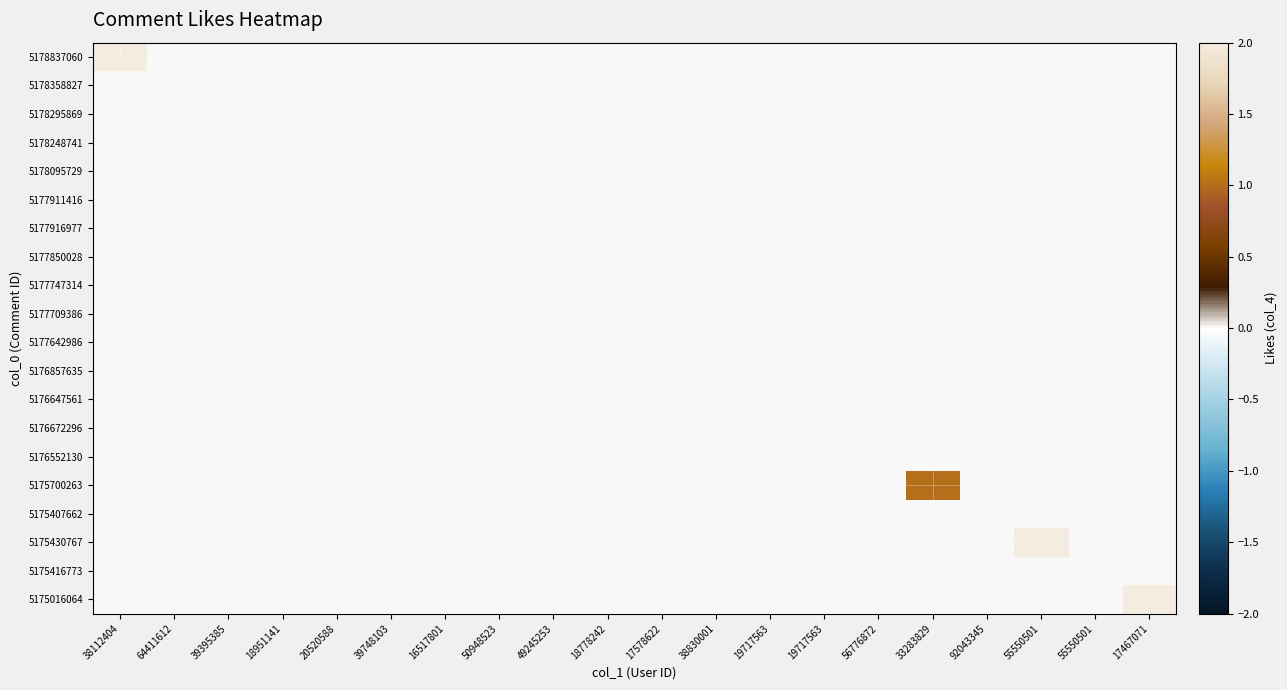

Which has a higher value, 56776872 or 20520588?

56776872